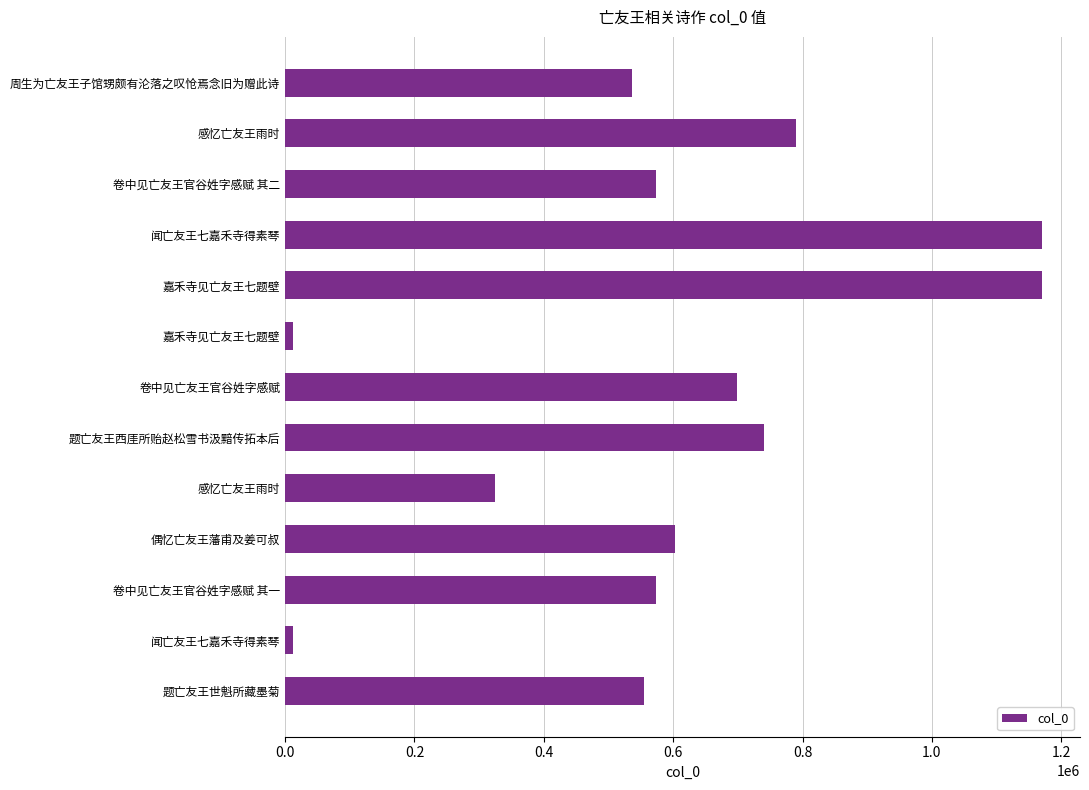

How many distinct data groups are displayed?

1